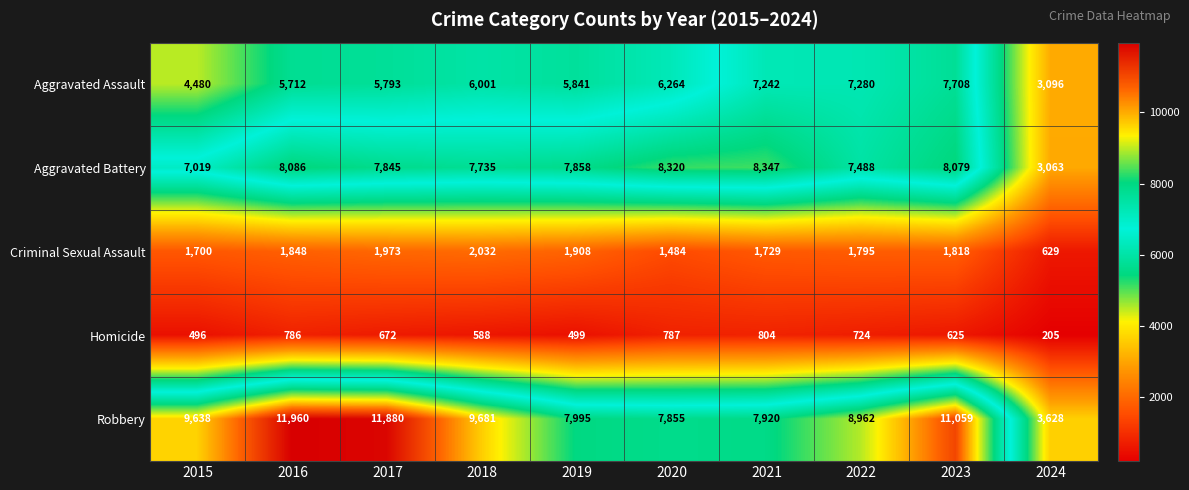

What is the sum of all Aggravated Battery values?

73840